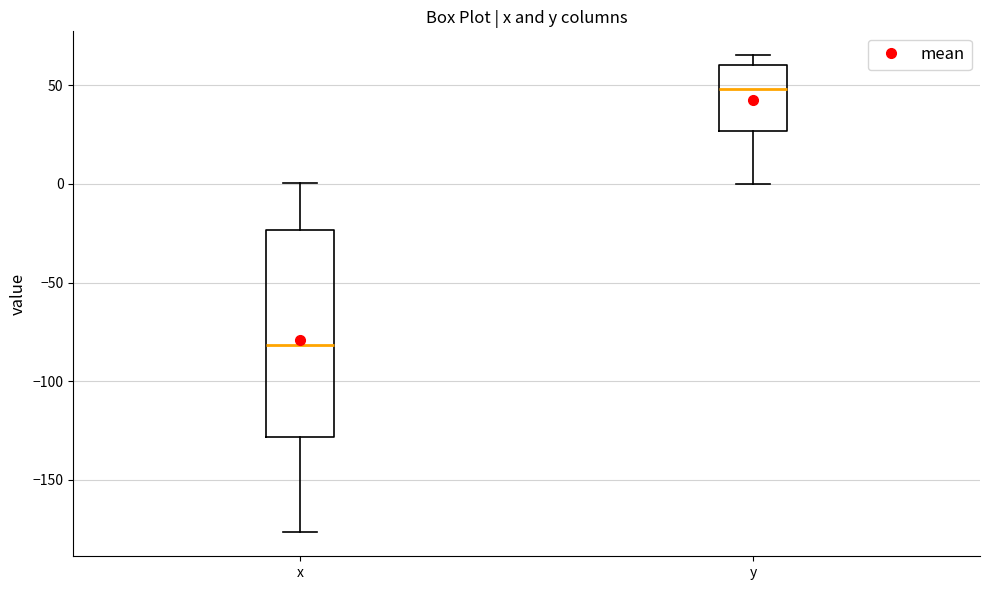

Reading left to right, read every box against the y-axis: the position of its median line, the range the box covers, and the ends of its whiskers. The values are not printed on the chart, so give them approximately, as read against the axis.

x: median -80, box -130 to -25, whiskers -175 to 0
y: median 50, box 25 to 60, whiskers 0 to 65